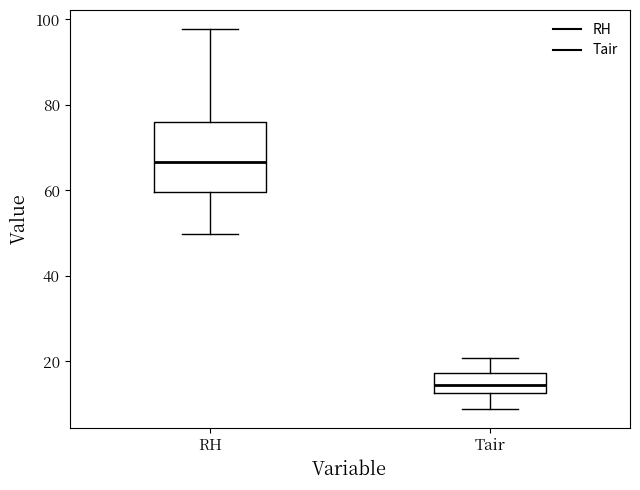

Reading left to right, read every box against the y-axis: the position of its median line, the range the box covers, and the ends of its whiskers. The values are not printed on the chart, so give them approximately, as read against the axis.

RH: median 66, box 60 to 76, whiskers 50 to 98
Tair: median 14, box 12 to 18, whiskers 8 to 20